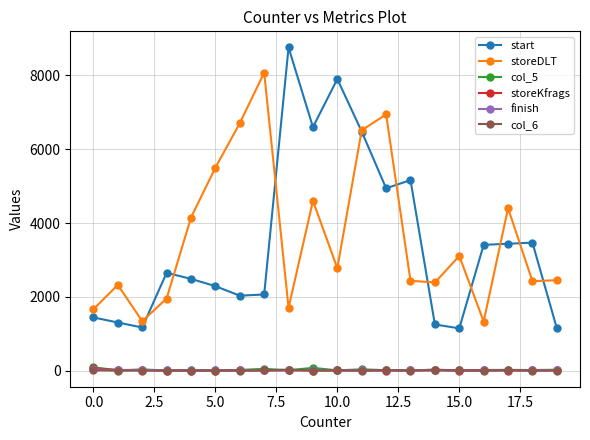

What is the maximum value shown in the chart?

8758